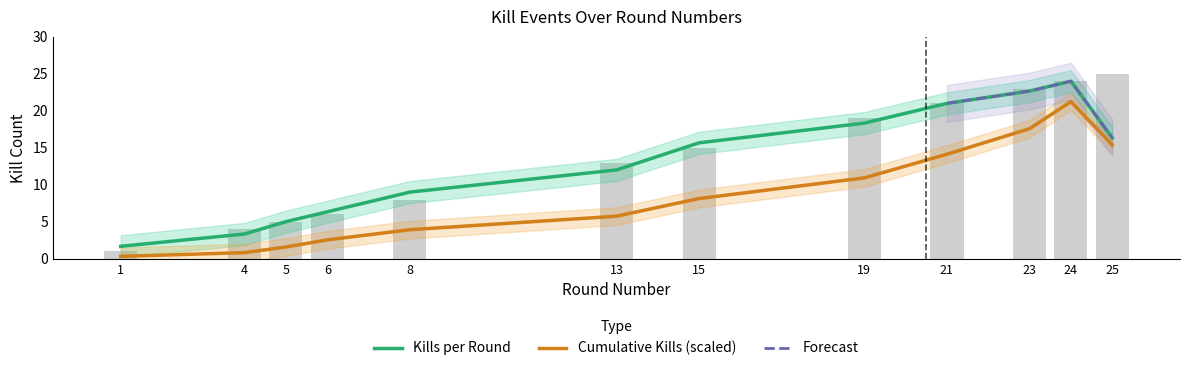

Rank the categories by value from lowest to highest.

1, 4, 5, 6, 8, 13, 15, 19, 21, 23, 24, 25